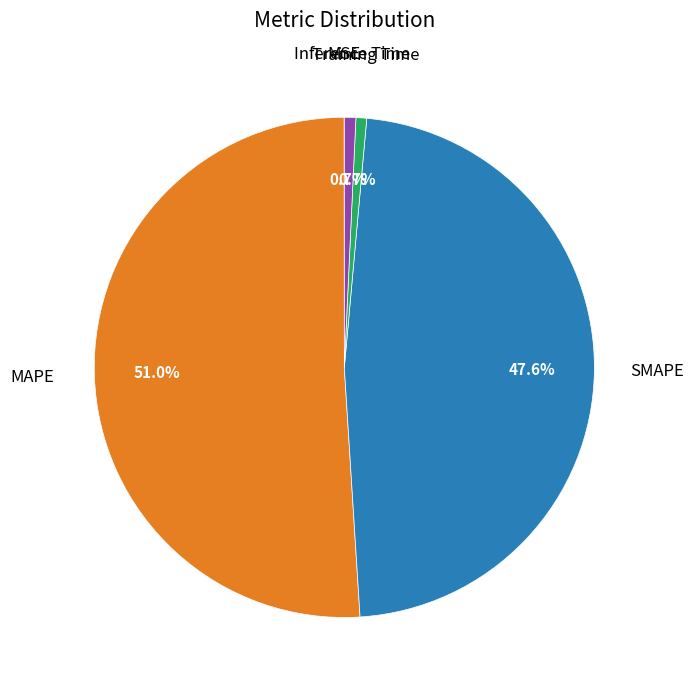

To the nearest percent, what is the difference between the largest and smallest slice percentages?

51%